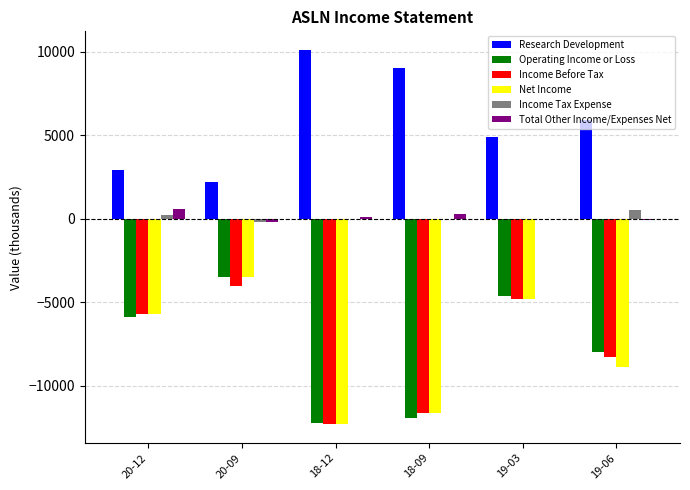

Reading left to right, list all the values displayed in this chart.

Research Development: 2900	2200	10100	9000	4900	5900
Operating Income or Loss: -5900	-3500	-12200	-11900	-4600	-8000
Income Before Tax: -5700	-4000	-12300	-11600	-4800	-8300
Net Income: -5700	-3500	-12300	-11600	-4800	-8900
Income Tax Expense: 200	-200	0	0	0	500
Total Other Income/Expenses Net: 600	-200	100	300	0	-100